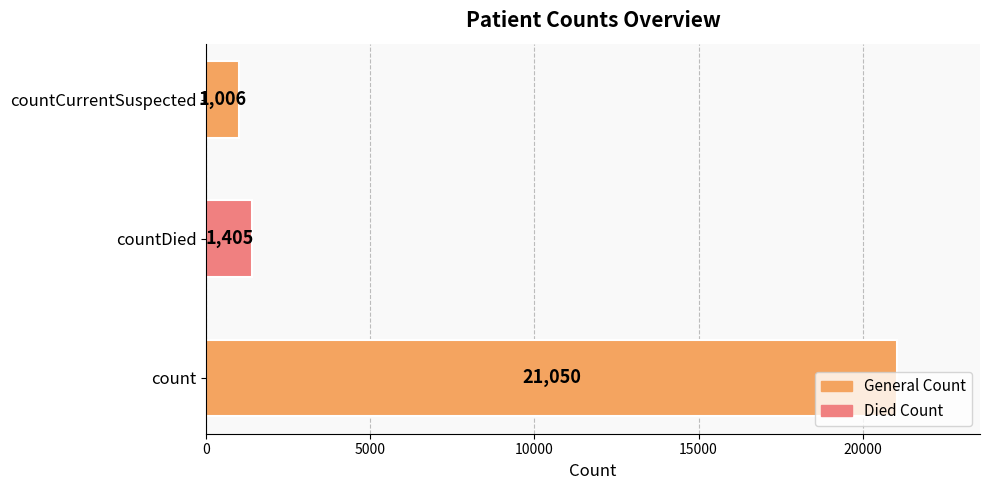

The chart shows a value of 1405 at countDied. True or false?

True